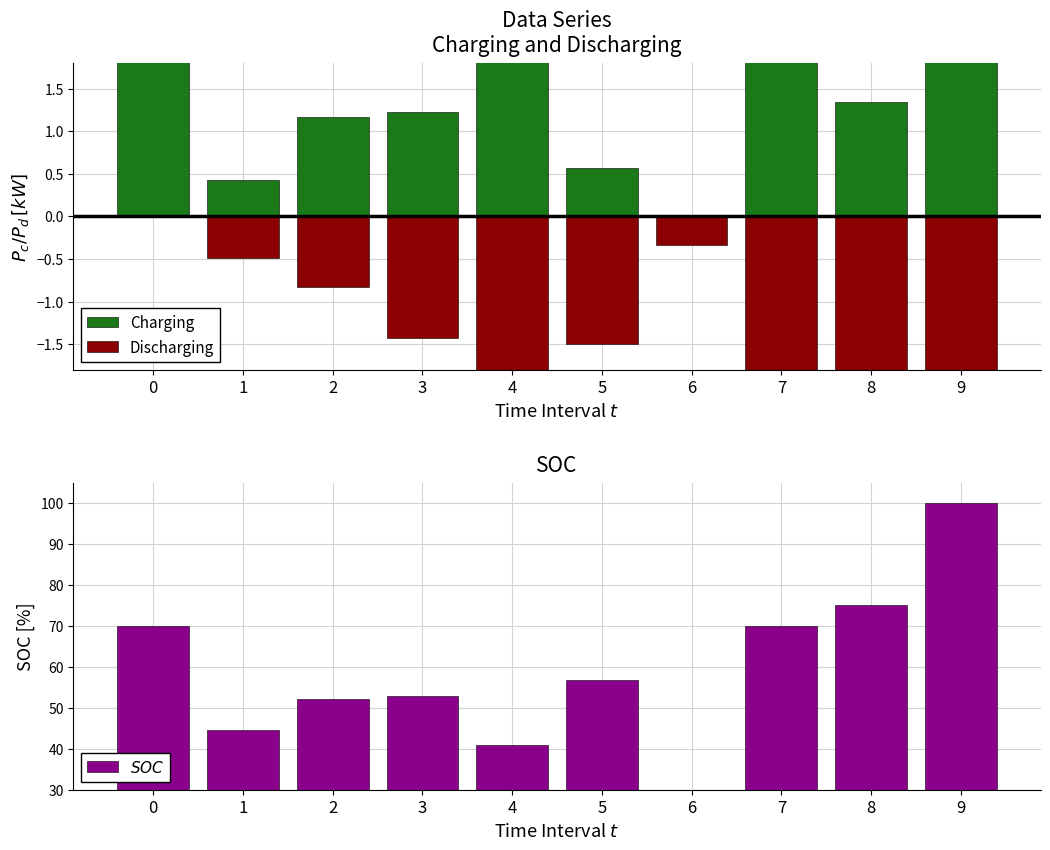

Reading left to right, transcribe all the data shown in this chart.

Charging: 0=3.0	1=0.4	2=1.2	3=1.2	4=2.6	5=0.6	6=0.0	7=2.6	8=1.3	9=3.0
Discharging: 0=0.0	1=-0.5	2=-0.8	3=-1.4	4=-2.8	5=-1.5	6=-0.3	7=-2.1	8=-2.1	9=-3.0
SOC: 0=70.1	1=44.6	2=52.3	3=52.9	4=40.8	5=56.7	6=30.0	7=70.1	8=75.2	9=100.0